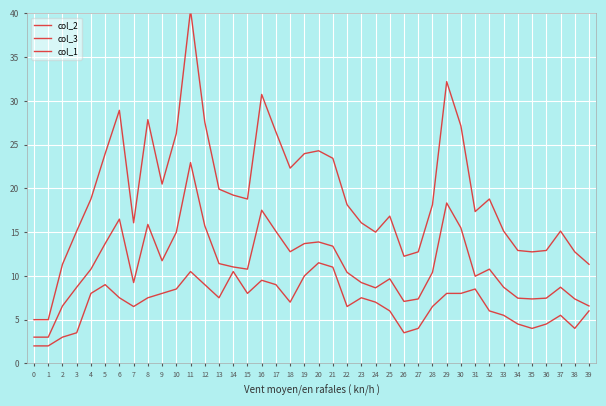

What is the highest value of the col_3 series?

22.9